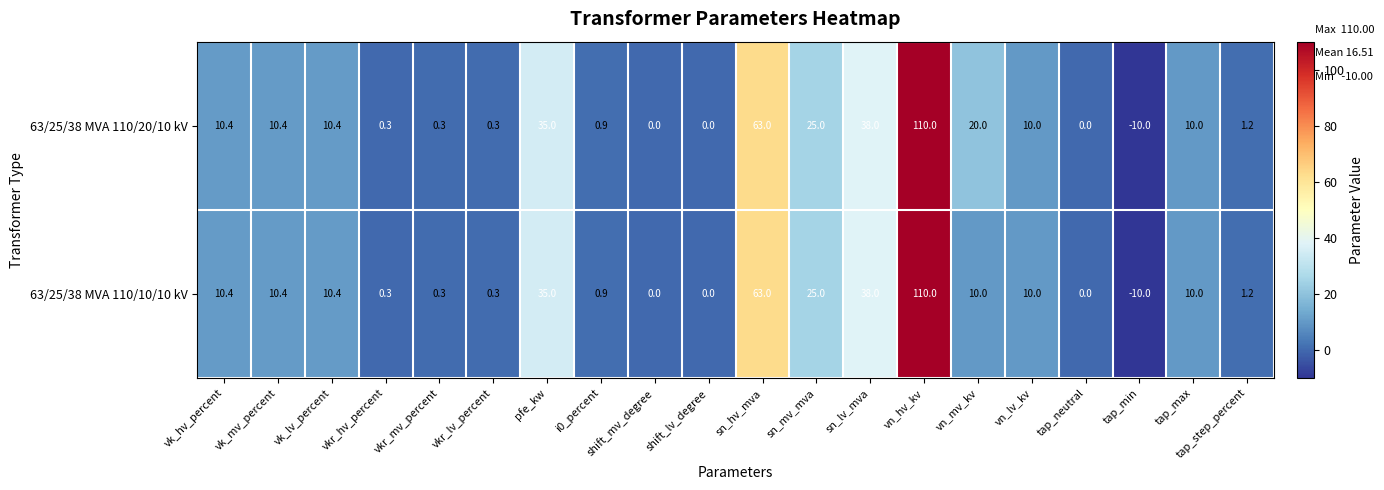

What is the lowest value of the 63/25/38 MVA 110/20/10 kV series?

-10.0